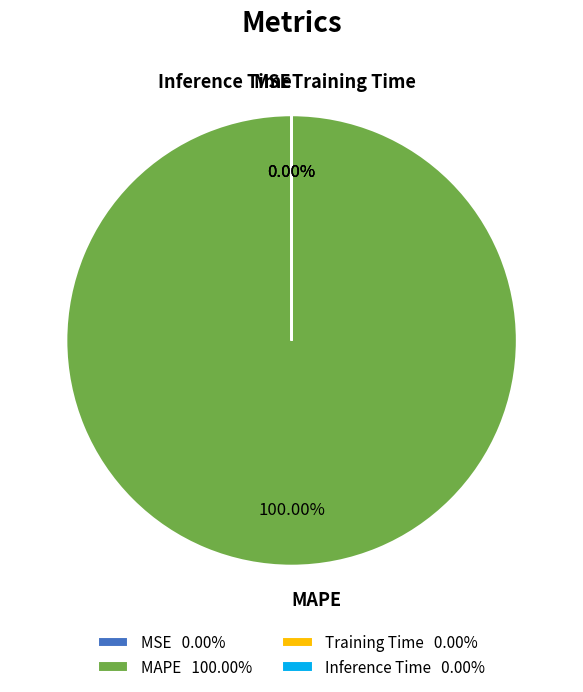

Does any single category account for the majority?

Yes